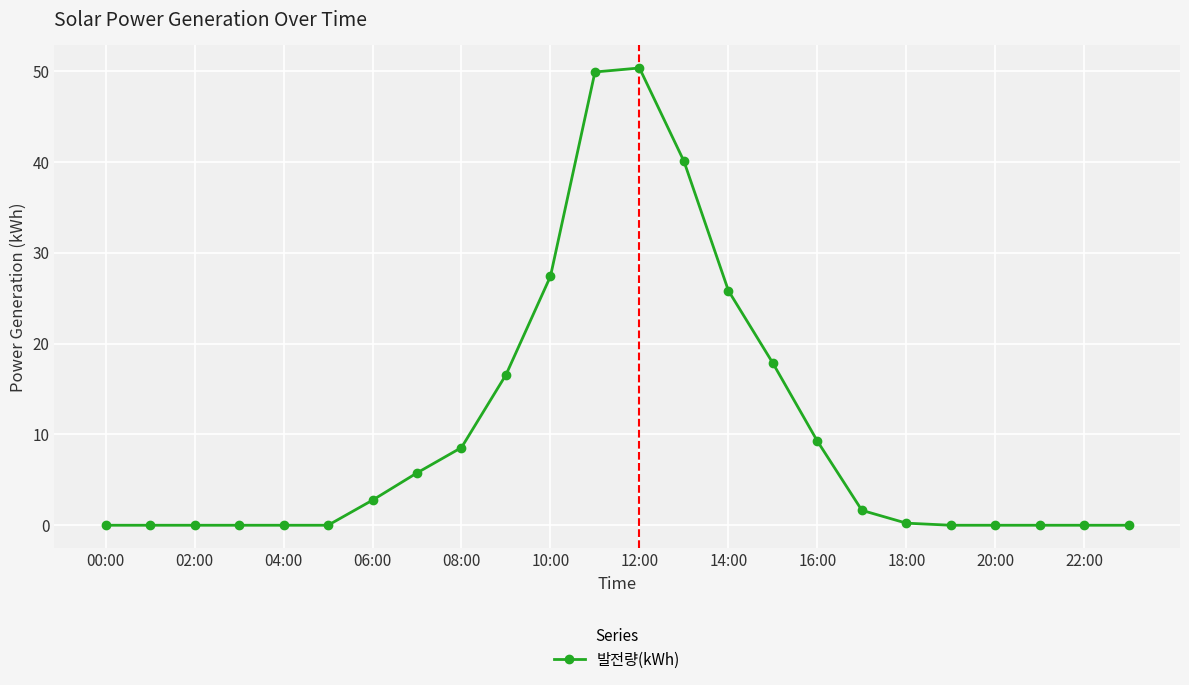

What is the maximum value shown in the chart?

50.3